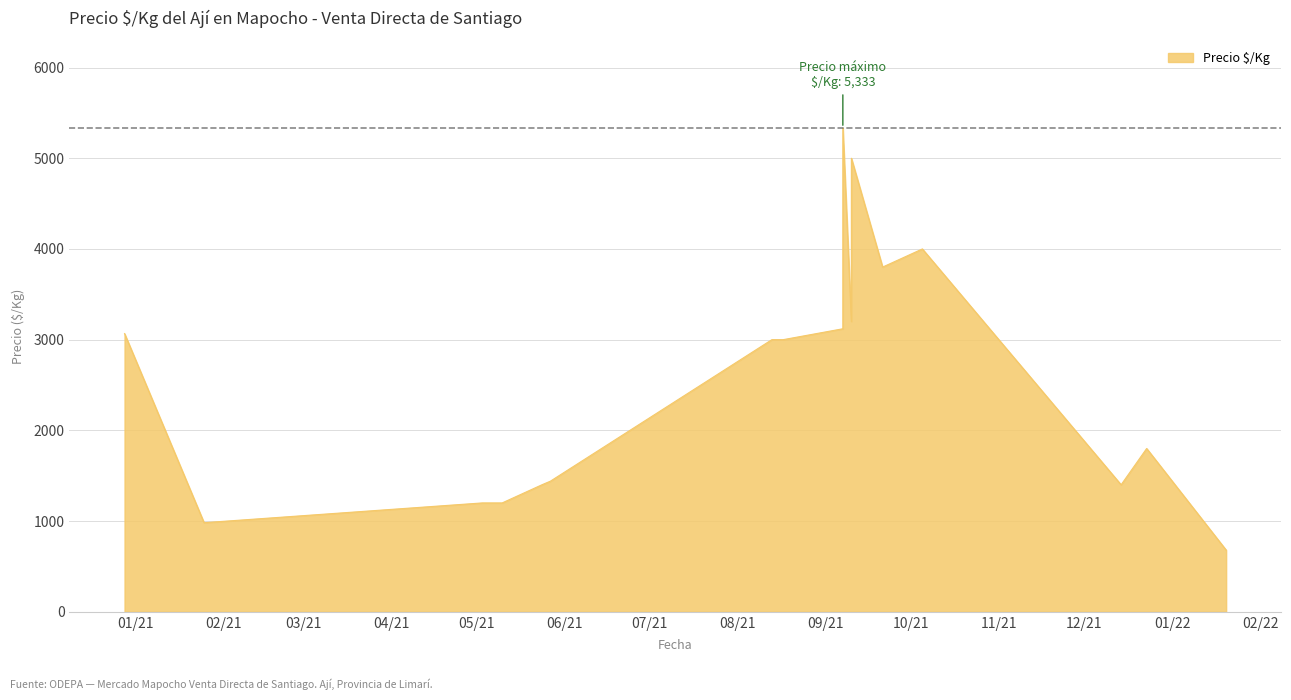

How many categories are shown in the chart?

17